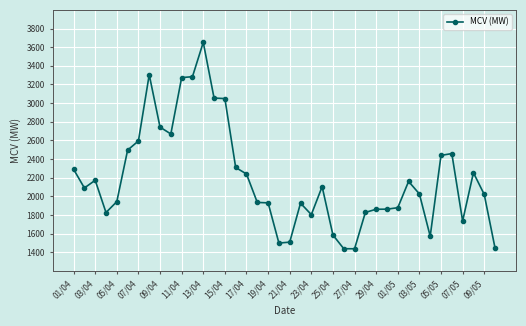

What is the maximum value shown in the chart?

3651.9